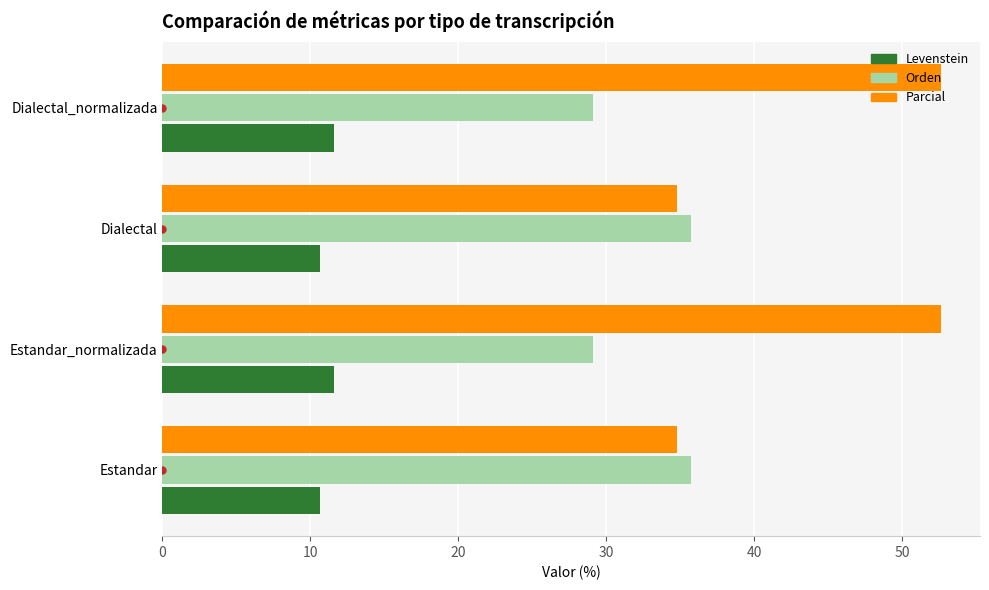

What value does the Parcial series have at Estandar_normalizada?

52.6